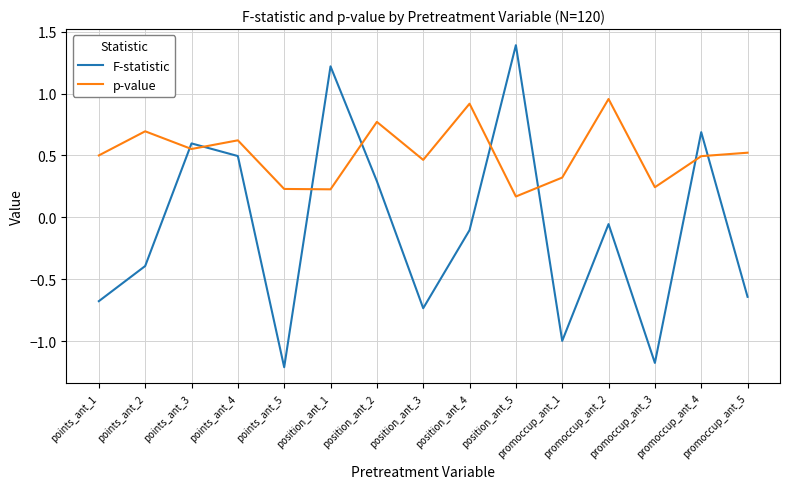

List the series in order of their overall mean, lowest first.

F-statistic, p-value